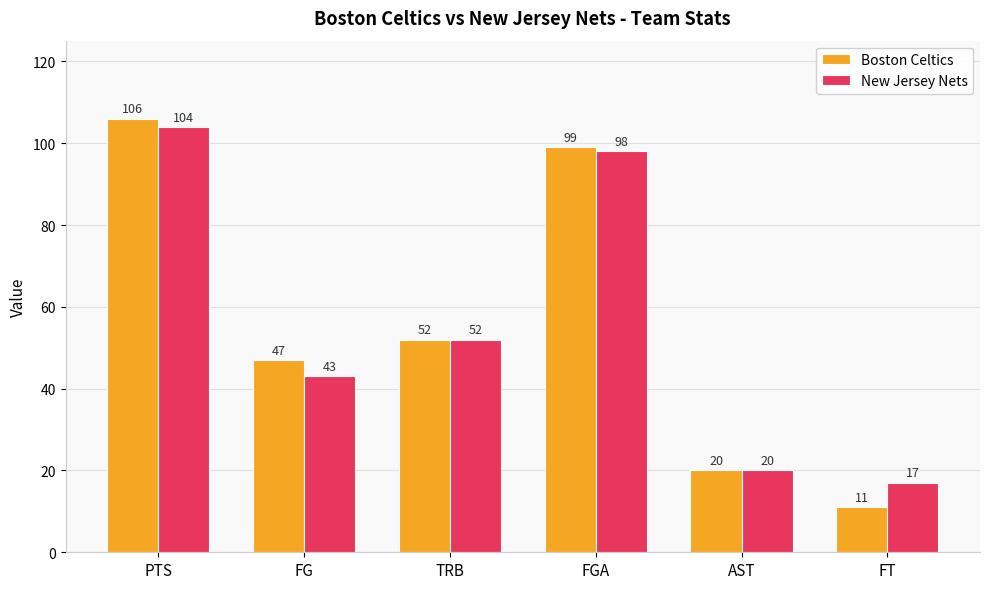

Does the chart contain stacked bars?

No